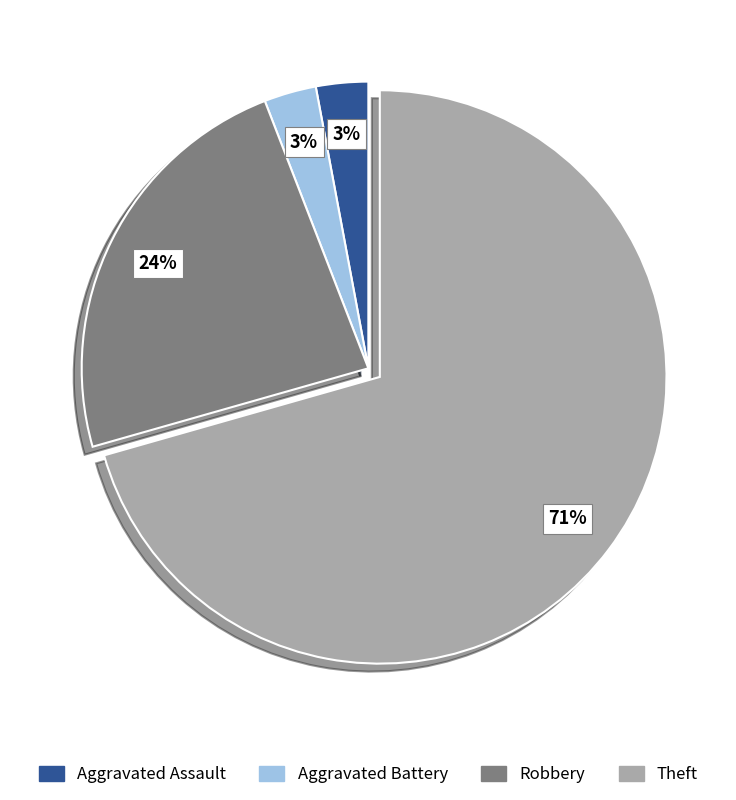

Combined, do Robbery and Aggravated Battery account for over 50%?

No